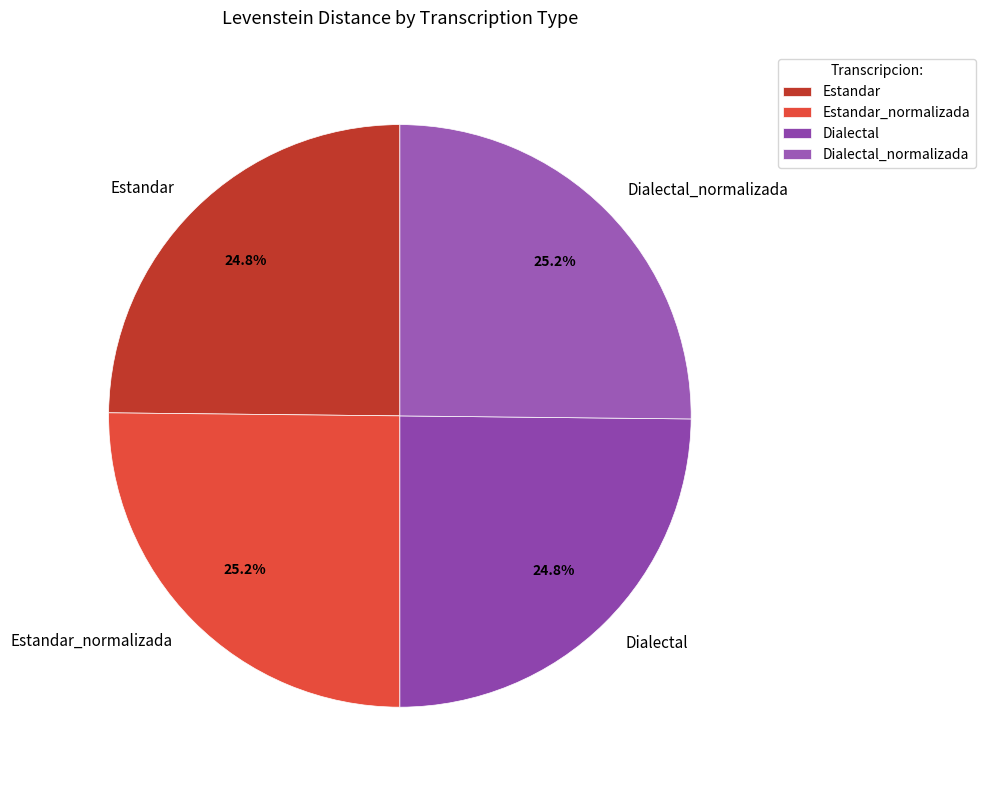

What is the total percentage of Dialectal and Estandar_normalizada?

50.0%